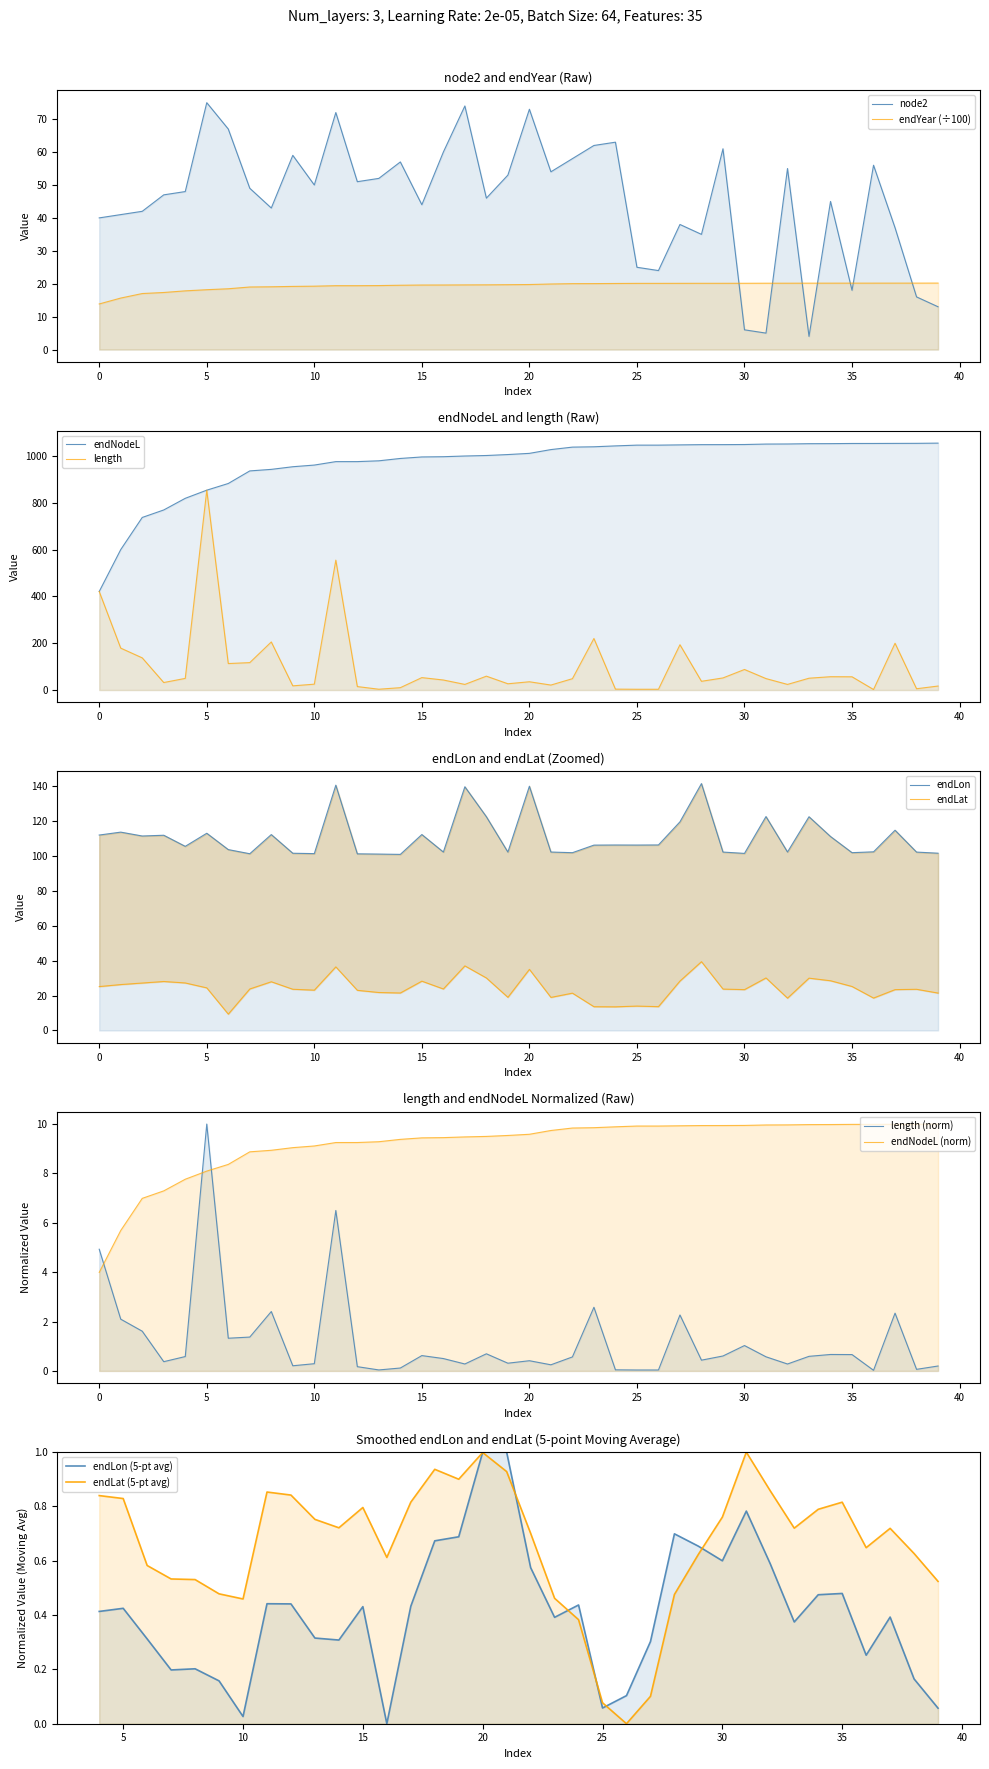

Which series has the largest total across all categories?

endLon